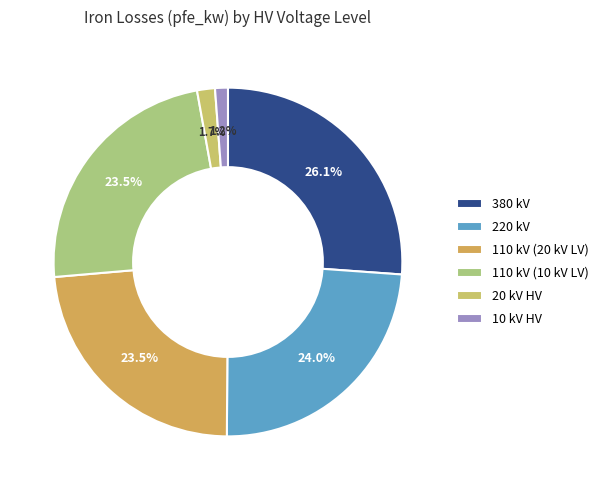

To the nearest percent, what is the average slice percentage?

17%